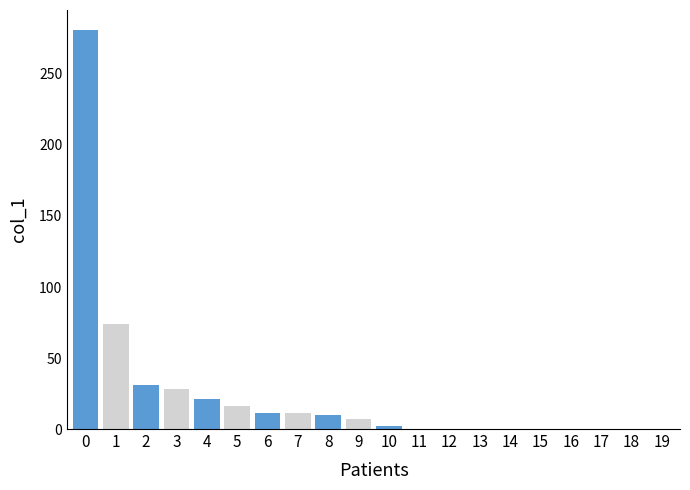

How many distinct data groups are displayed?

1